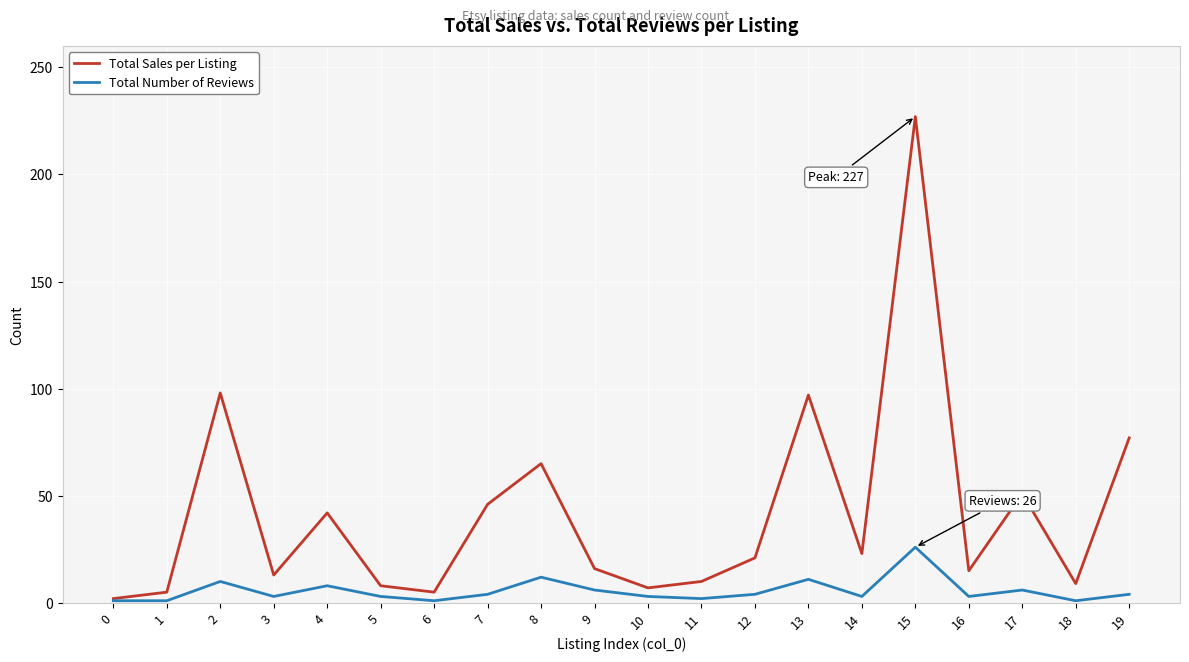

List the series in order of their overall mean, lowest first.

Total Number of Reviews, Total Sales per Listing